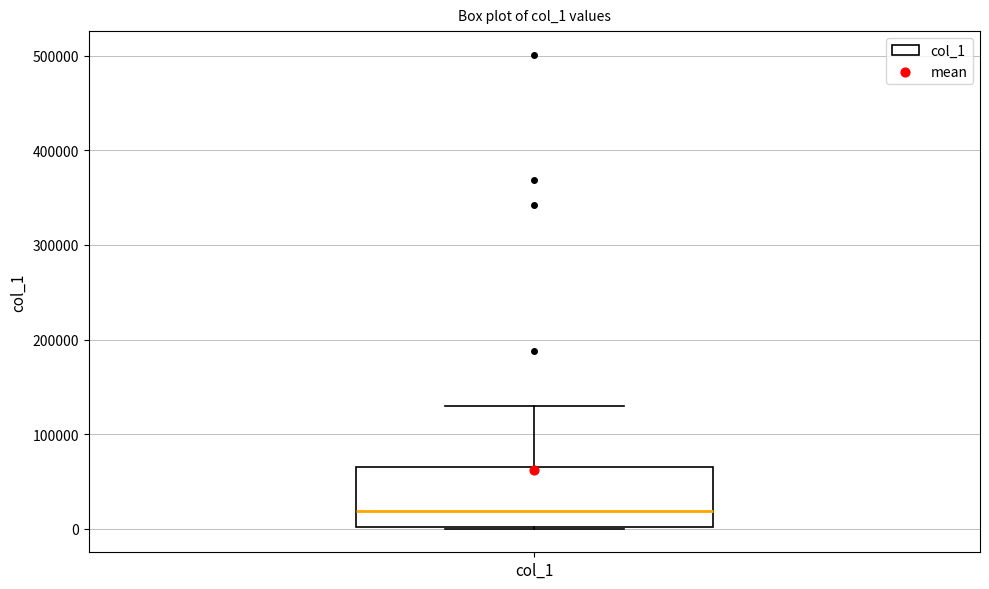

Read this box plot against the y-axis: the position of the median line, the range covered by the box, and the ends of both whiskers. The values are not printed on the chart, so give them approximately, as read against the axis.

median 20000, box 0 to 70000, whiskers 0 to 130000